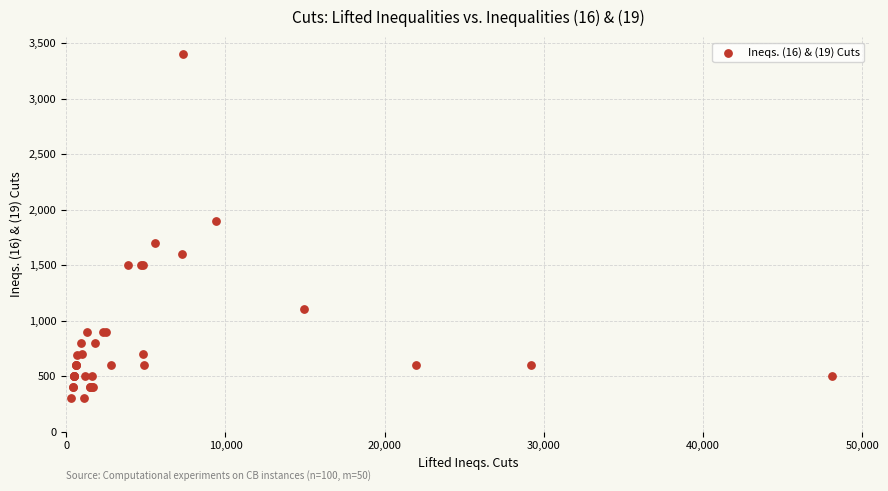

What Y value in the scatter plot is closest to 1850?

1900